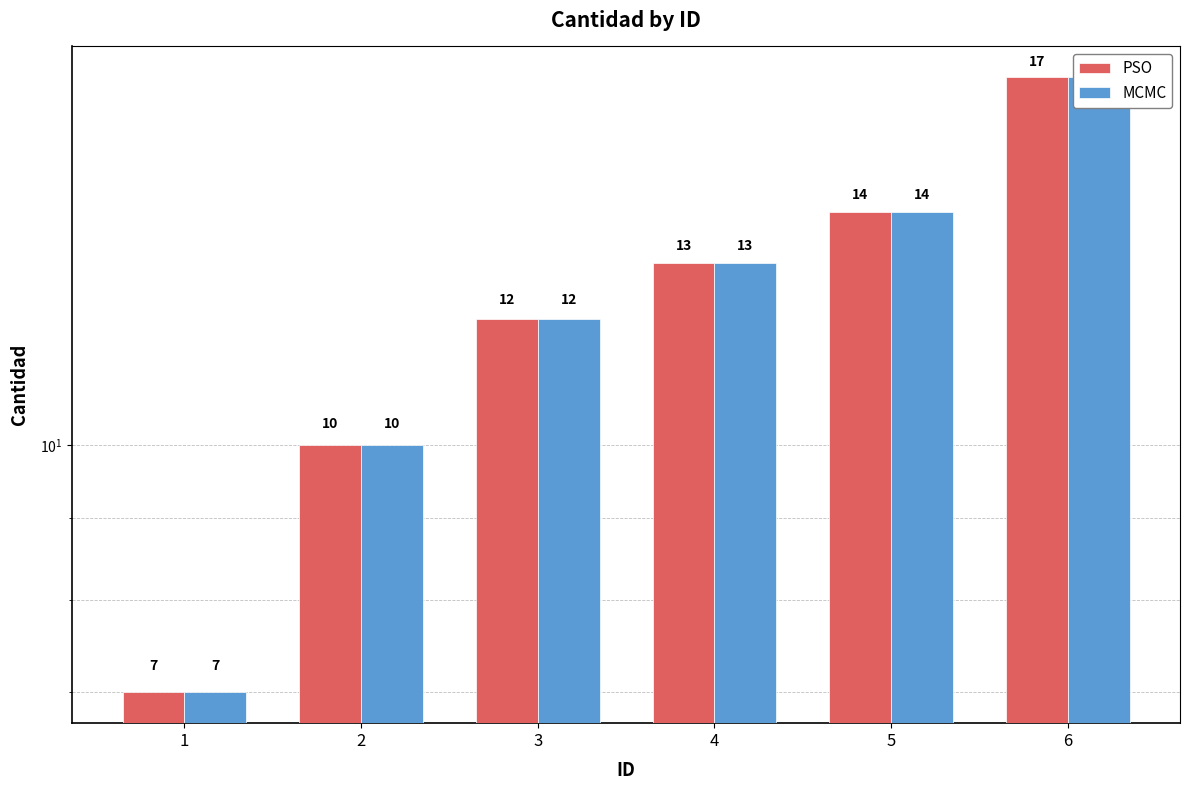

Which label corresponds to the largest value in the chart?

6